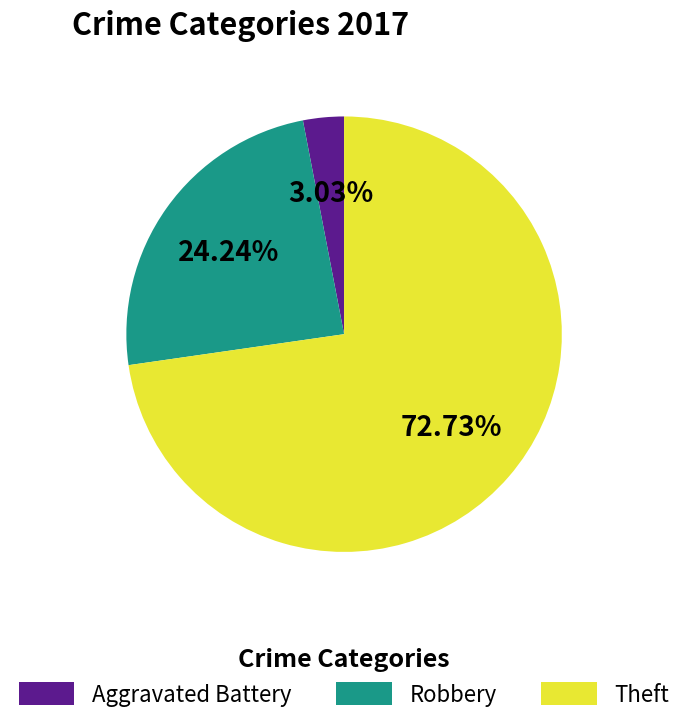

Count the number of slices in the pie.

3